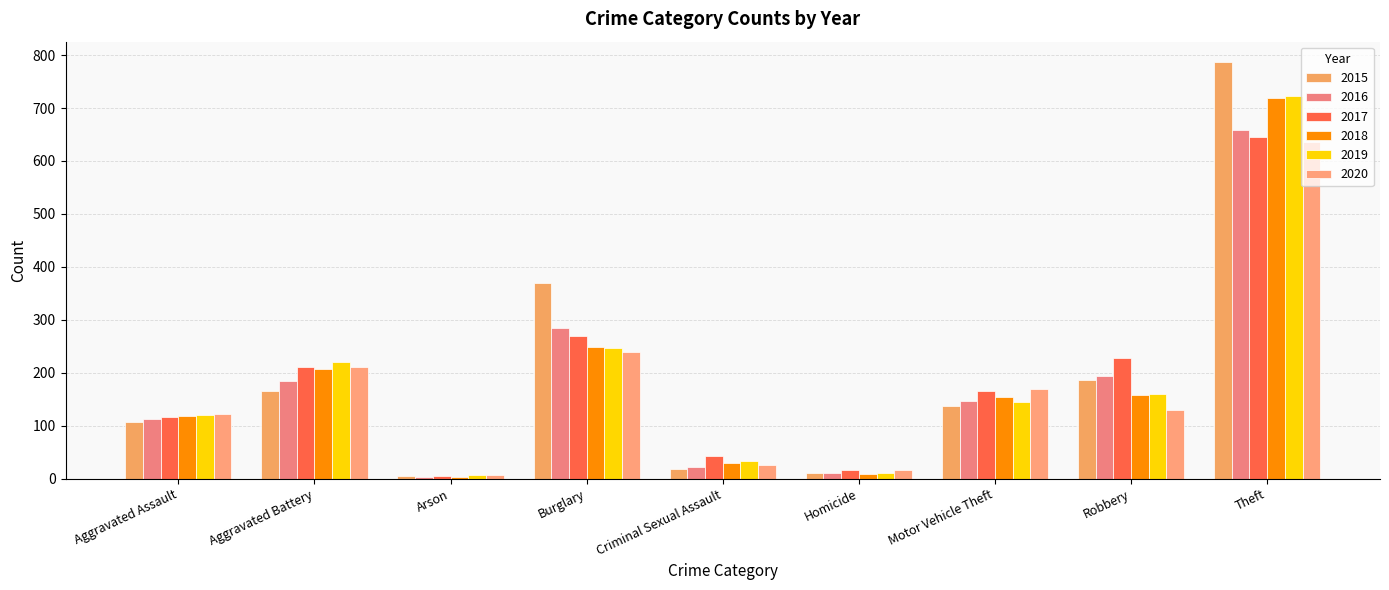

Between Criminal Sexual Assault and Theft, which series saw the biggest shift?

2015